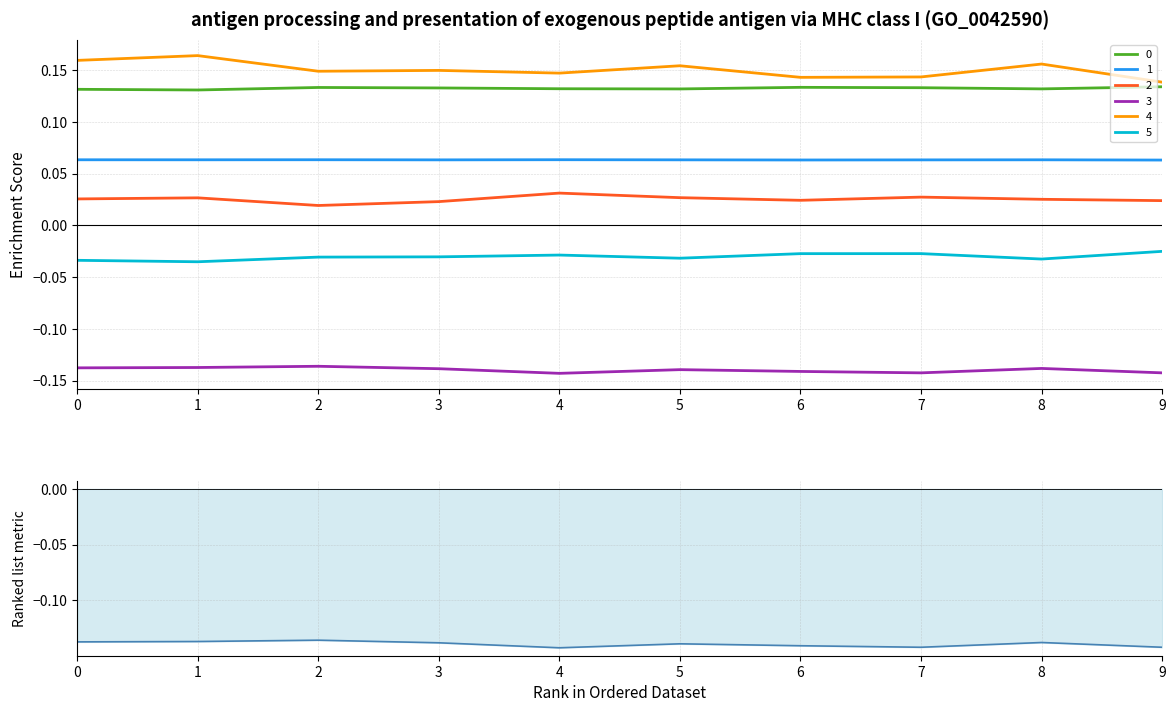

Does the chart display data point markers on the line(s)?

No